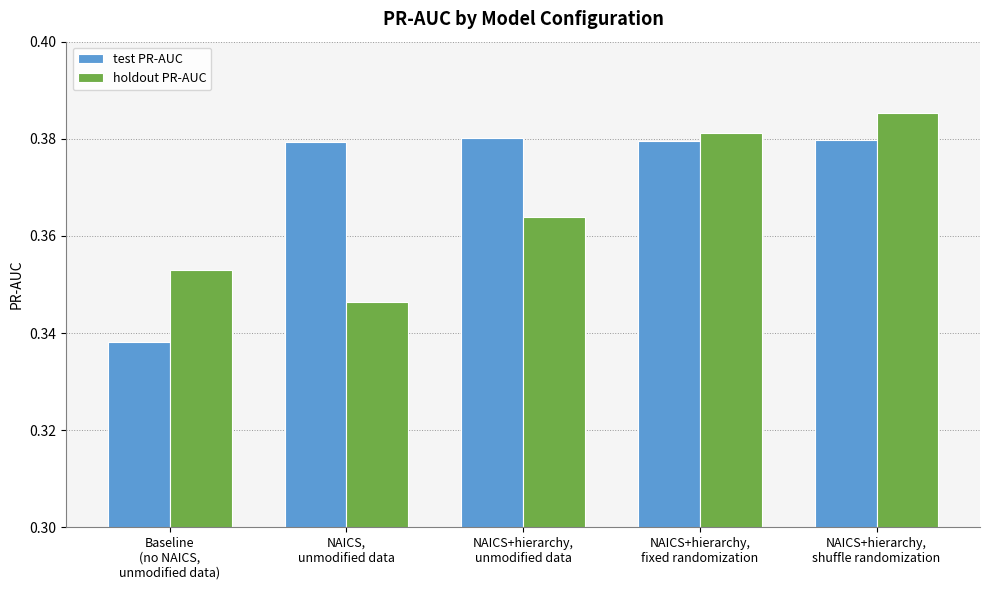

How many distinct data groups are displayed?

2